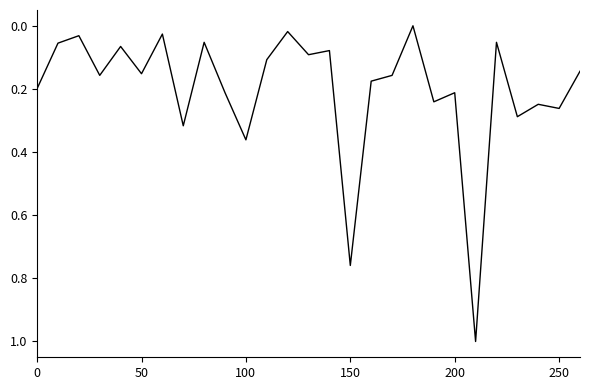

What is the maximum value shown in the chart?

1.0